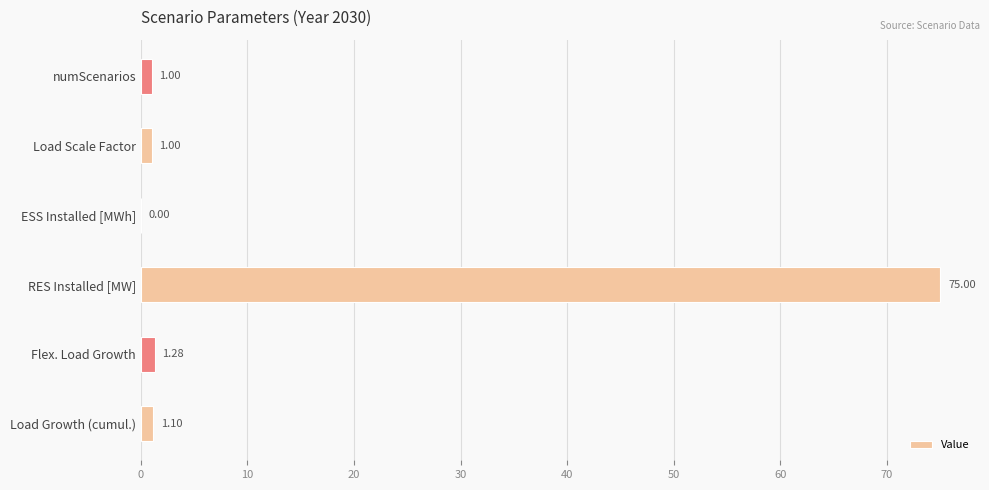

Between RES Installed [MW] and Flex. Load Growth, which is larger?

RES Installed [MW]